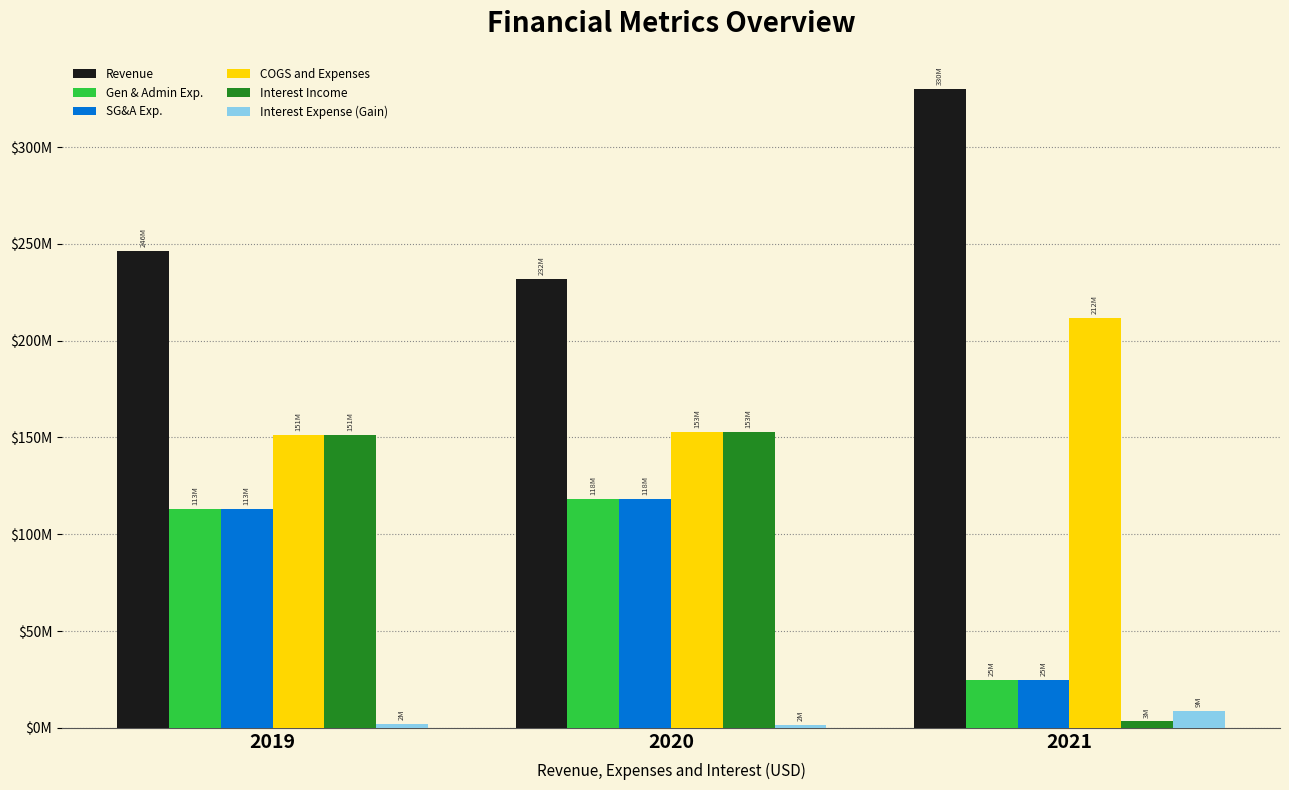

The value of SG&A Exp. at 2021 is 43909698. True or false?

False